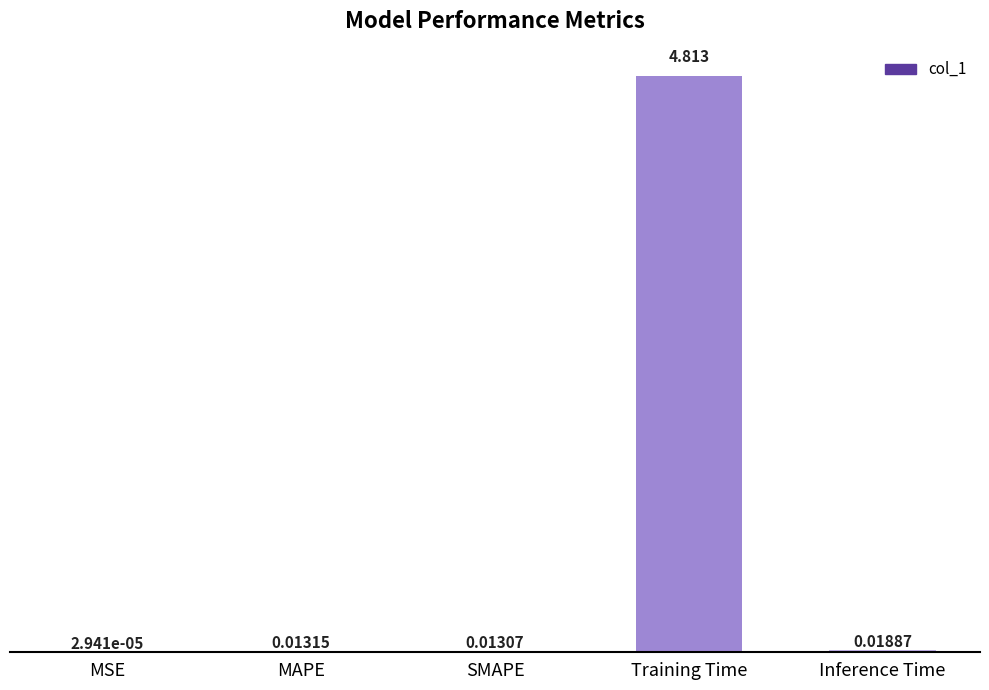

Where is the data nearest to the value 2?

Inference Time